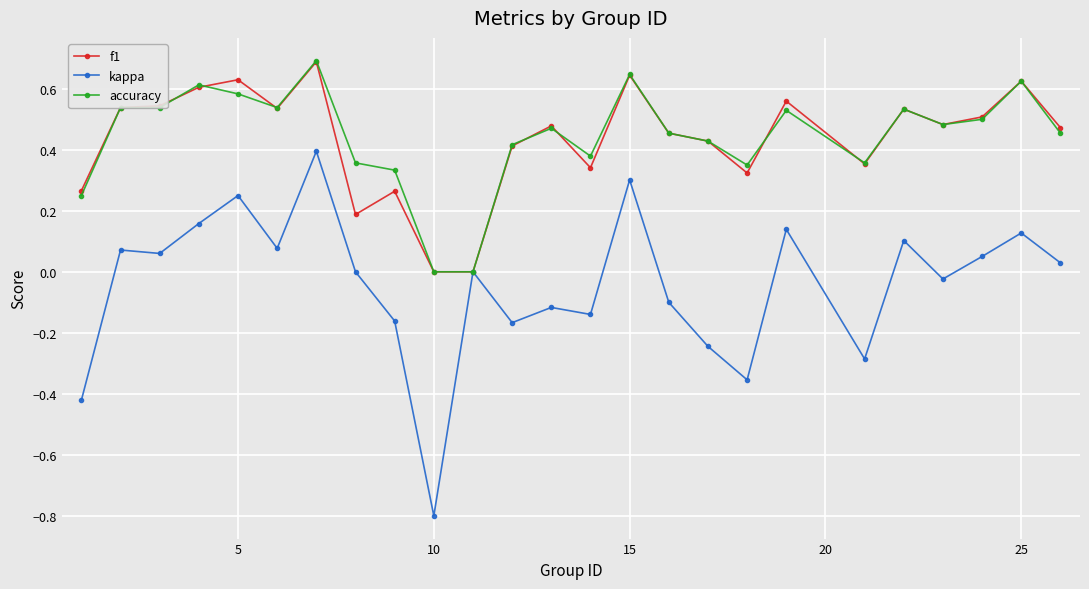

What is the maximum value for f1?

0.7